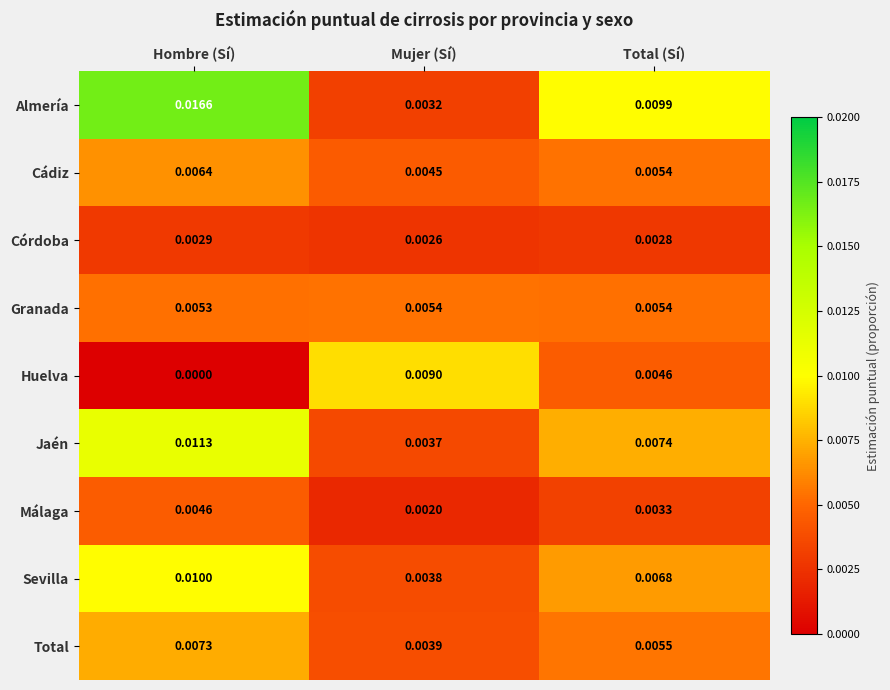

How many series are shown in this chart?

9